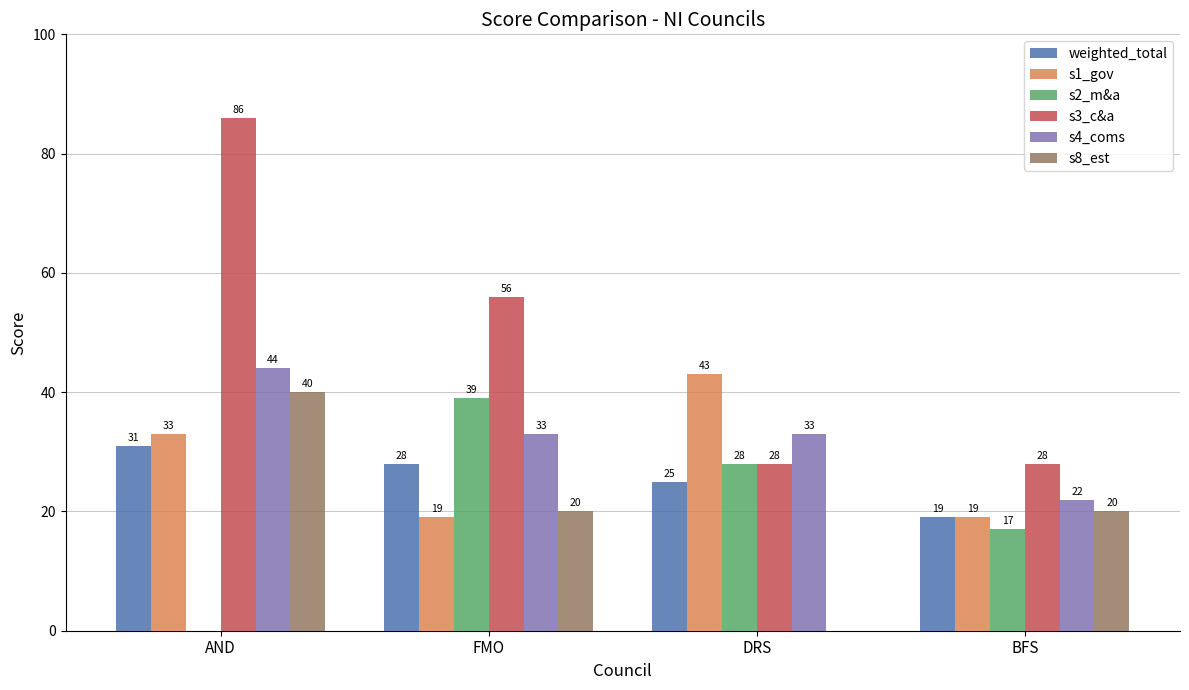

True or false: weighted_total has a value of 28 at FMO.

True